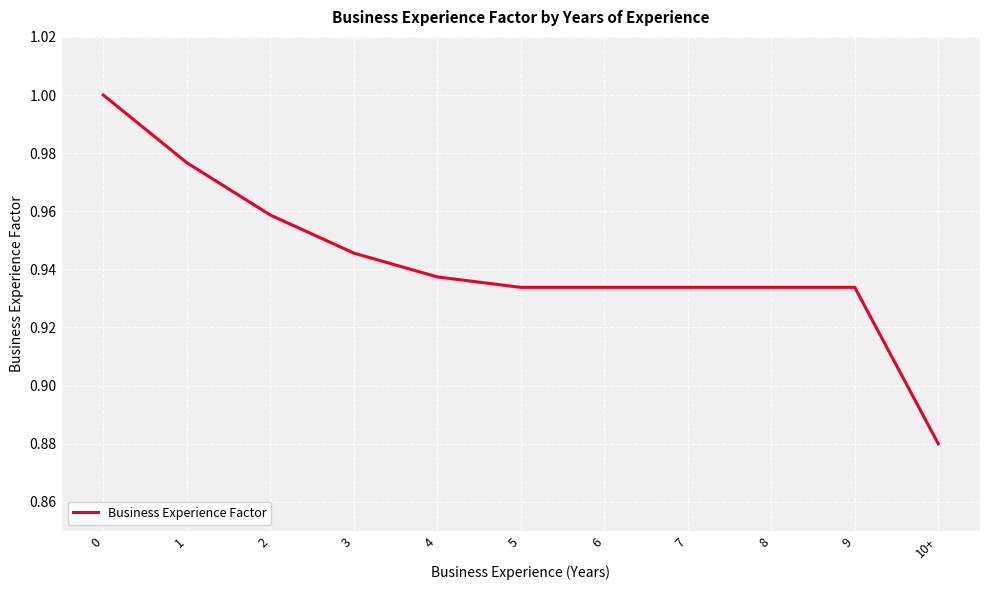

How many distinct data groups are displayed?

1